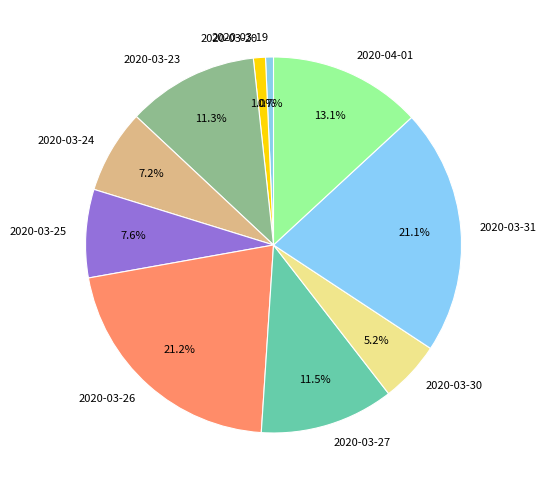

To the nearest percent, what portion does 2020-03-31 represent?

21%